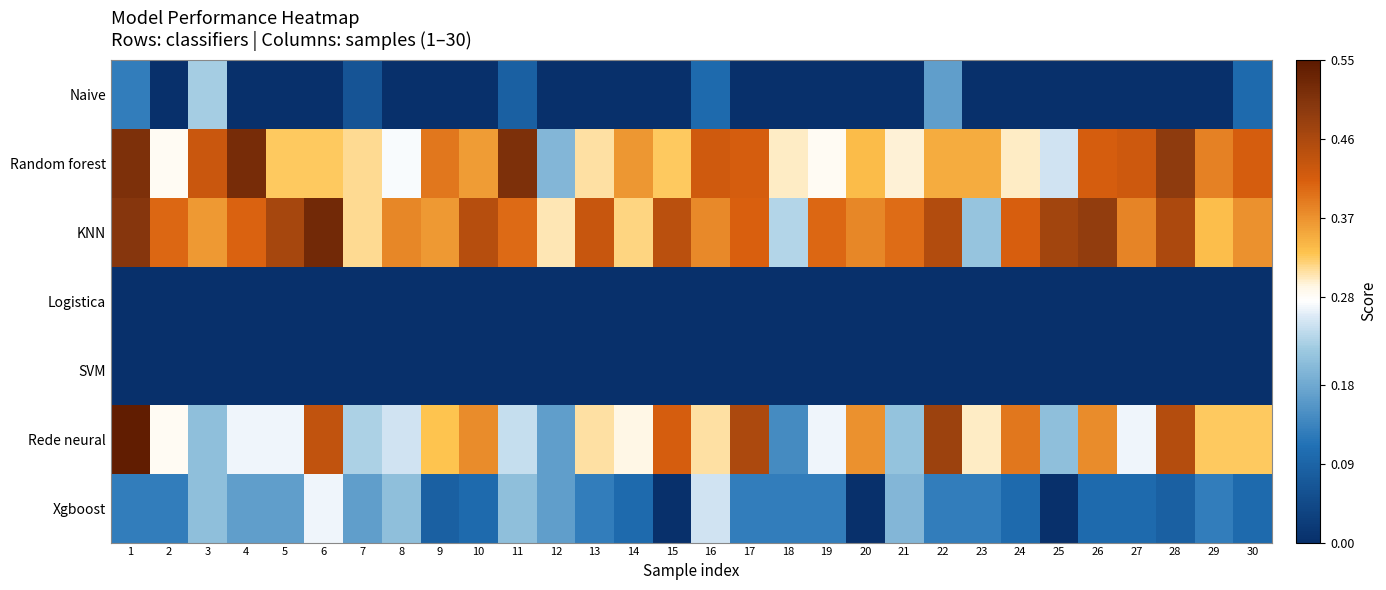

Which label corresponds to the smallest value in the chart?

2